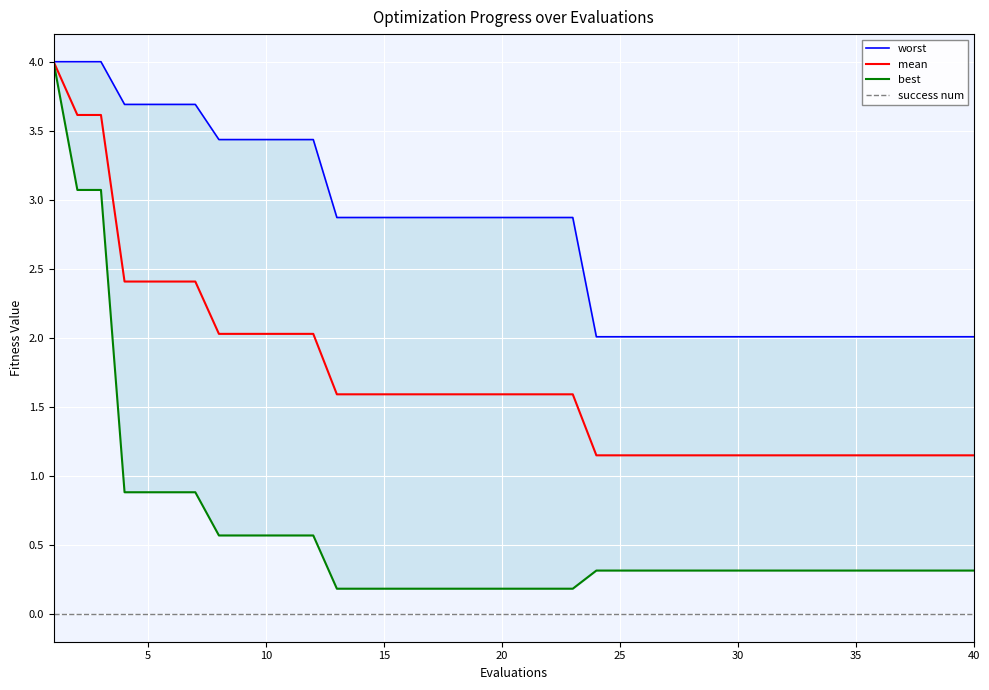

The value of worst at 22 is 4.3. True or false?

False